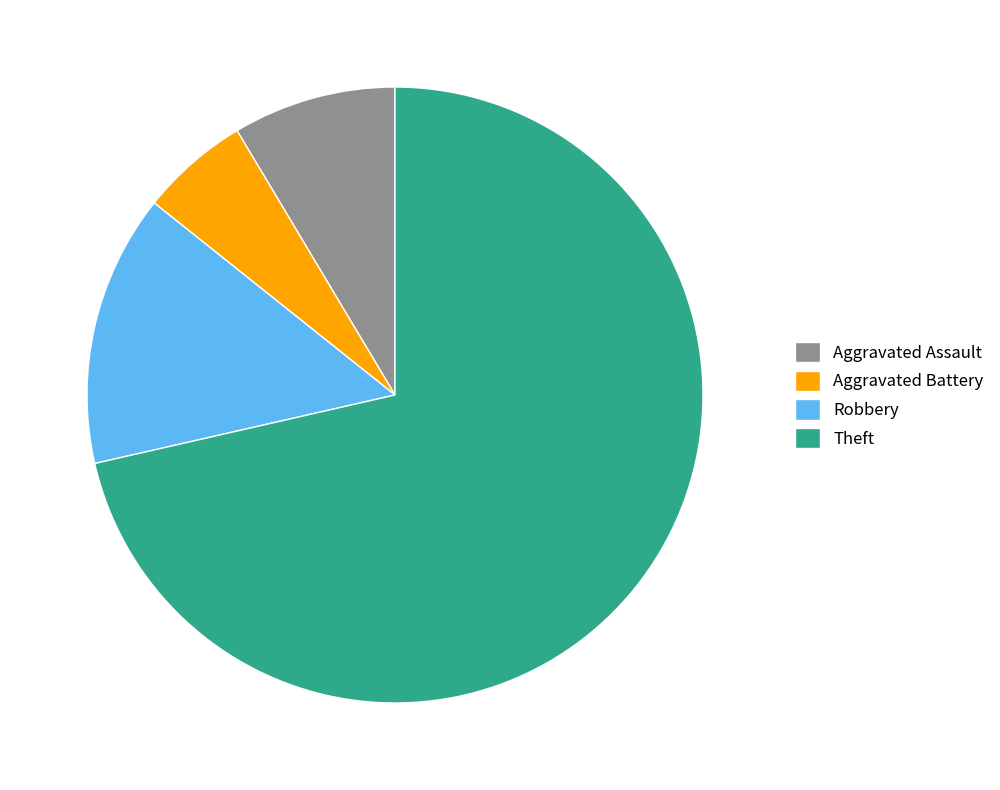

Is there a majority slice in this chart?

Yes